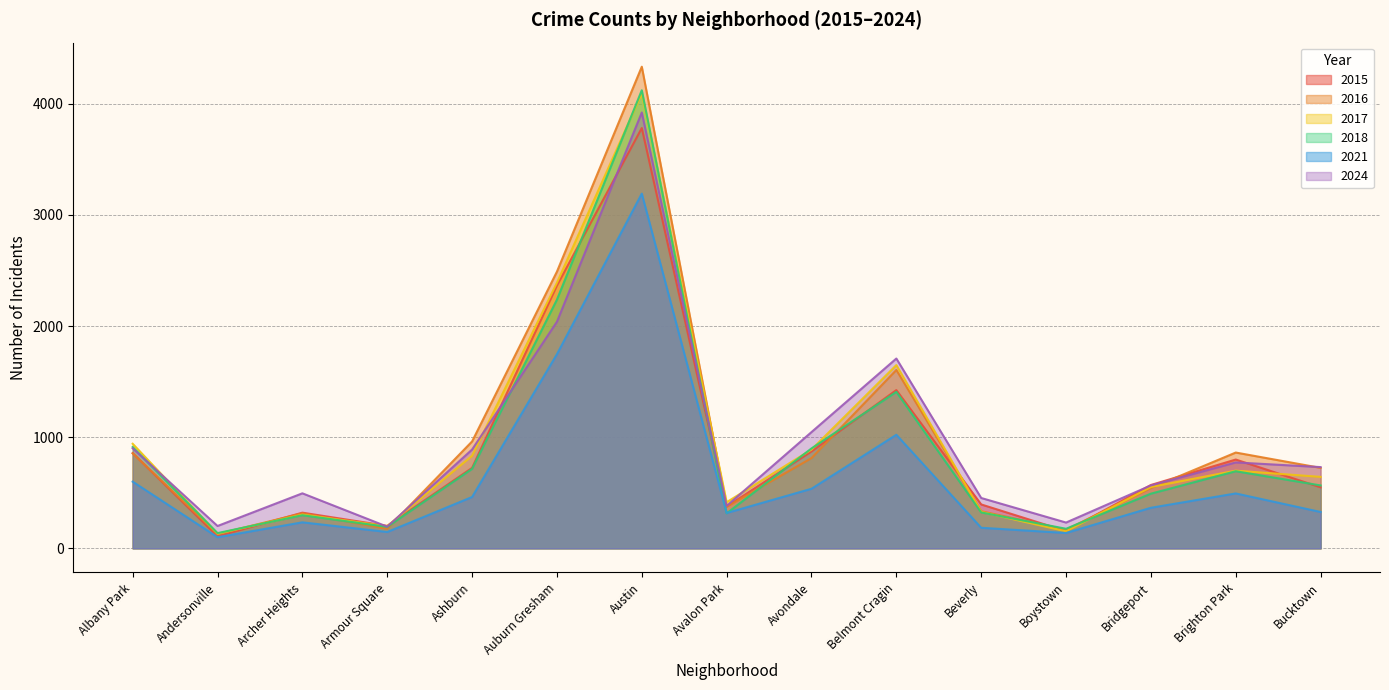

What is the average value of the 2017 series?

948